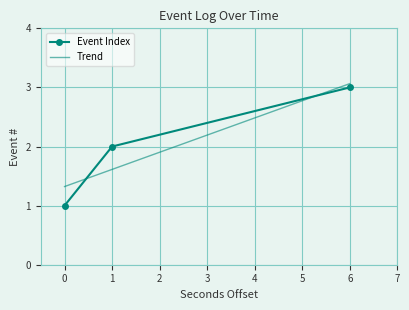

Rank the categories by Event Index value from lowest to highest.

0, 1, 6